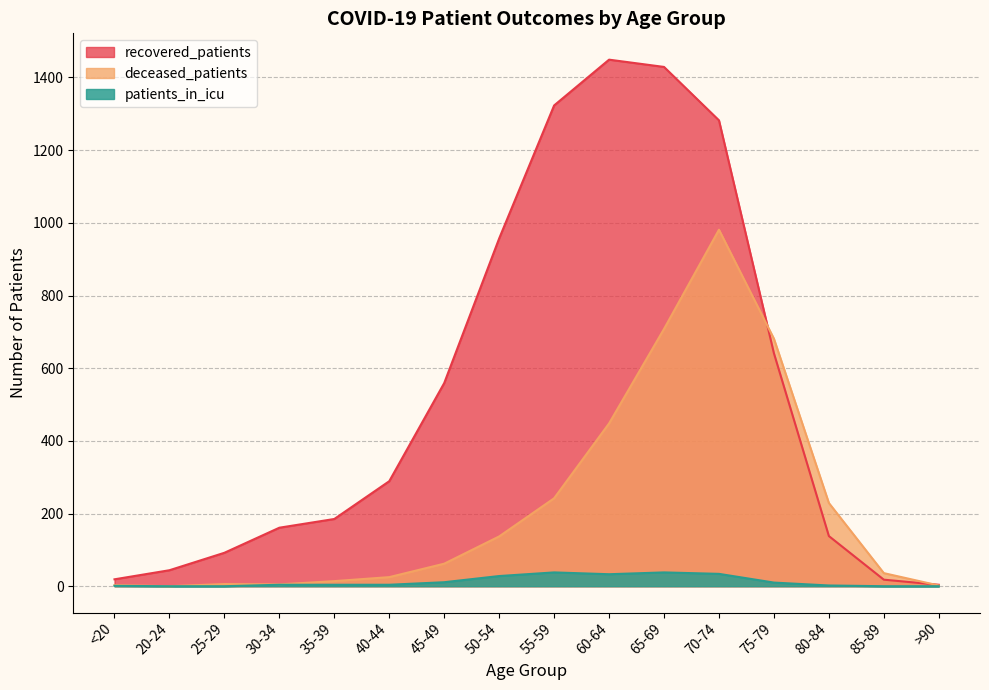

What is the difference between the highest and lowest values at 75-79?

671